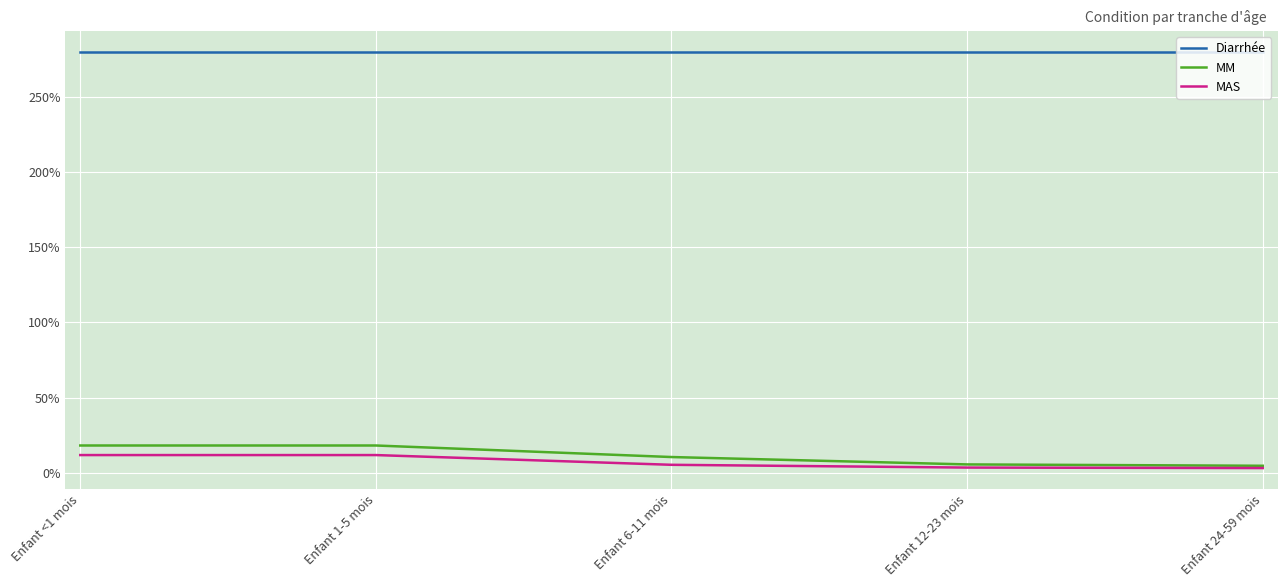

True or false: MAS has more than 0 points higher than both neighbors.

False